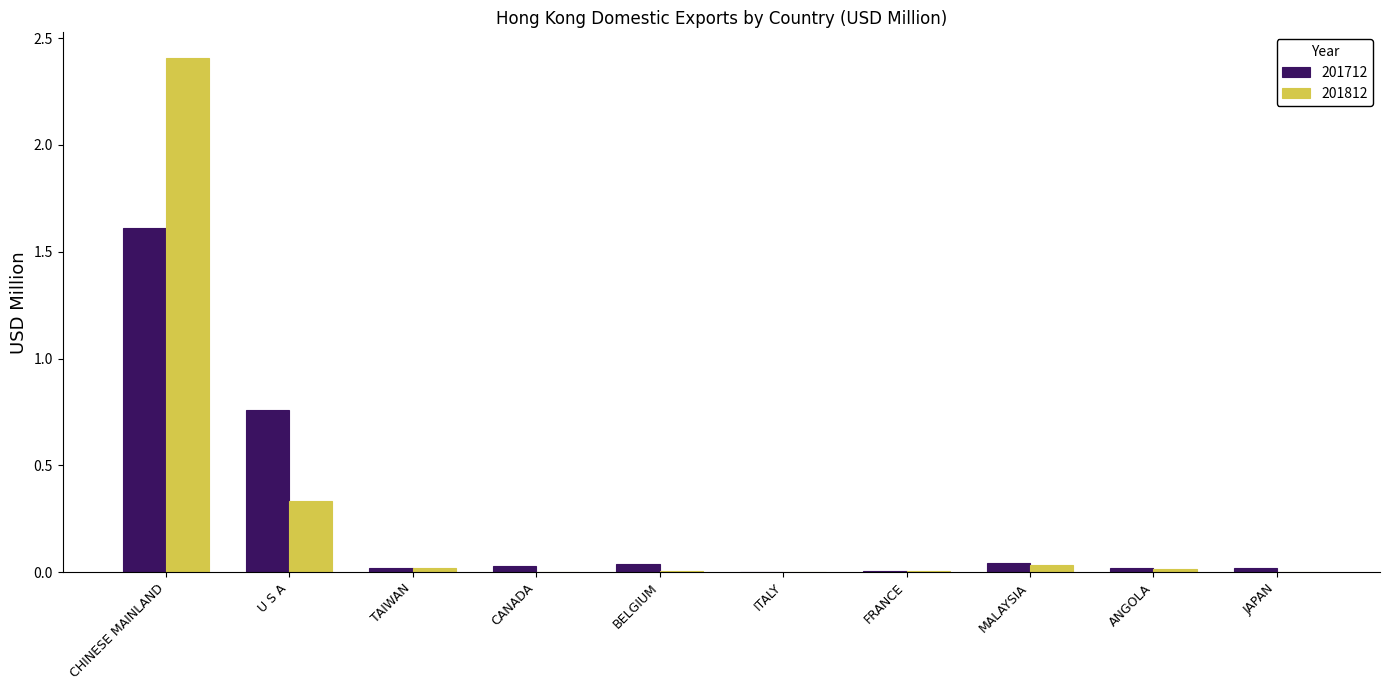

What is the highest value of the 201812 series?

2.4